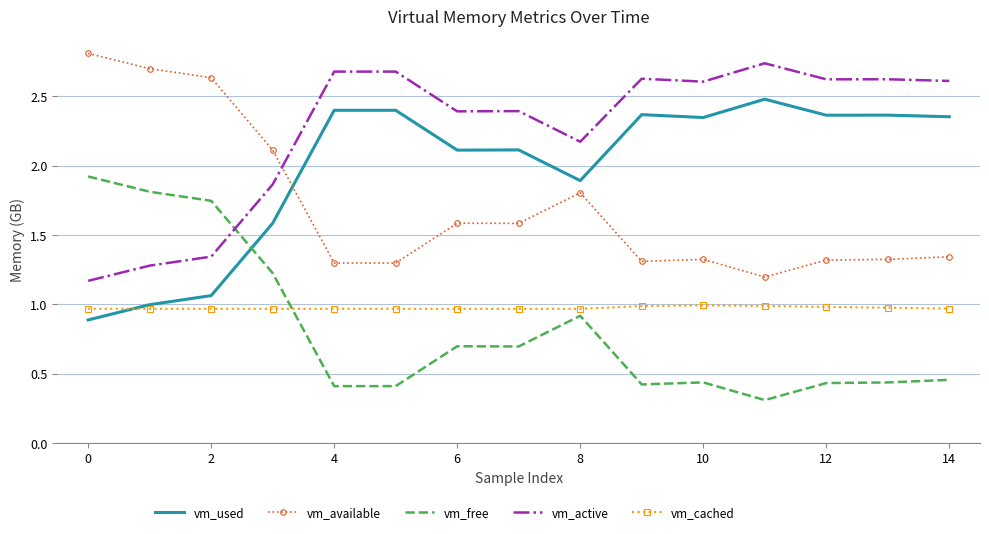

What is the maximum value for vm_used?

2.5